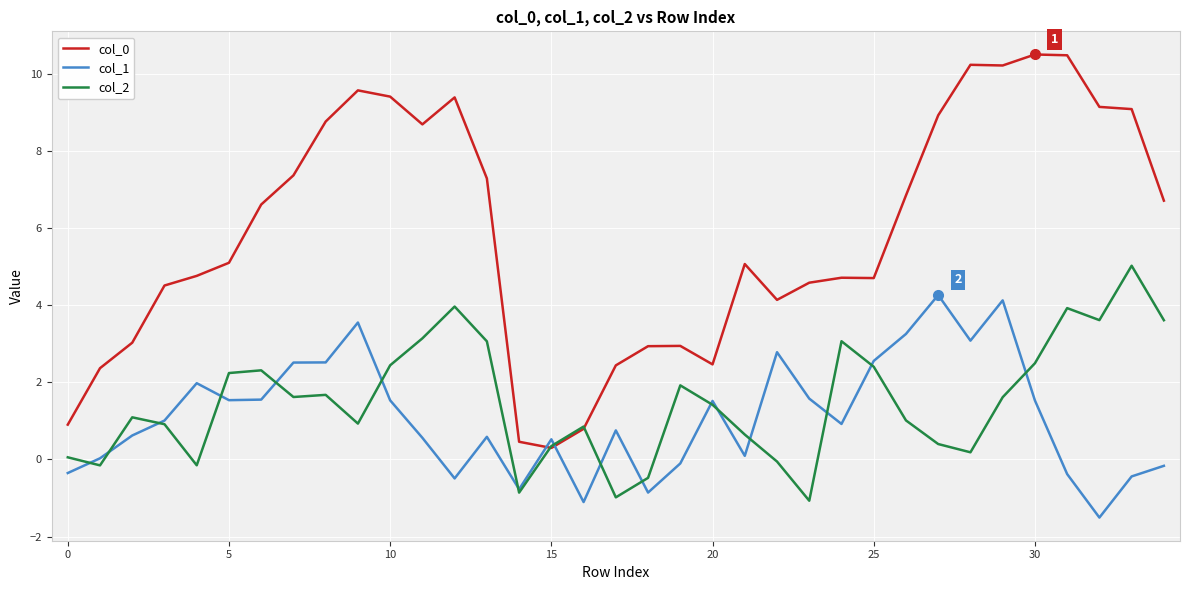

What is the smallest value displayed?

-1.5